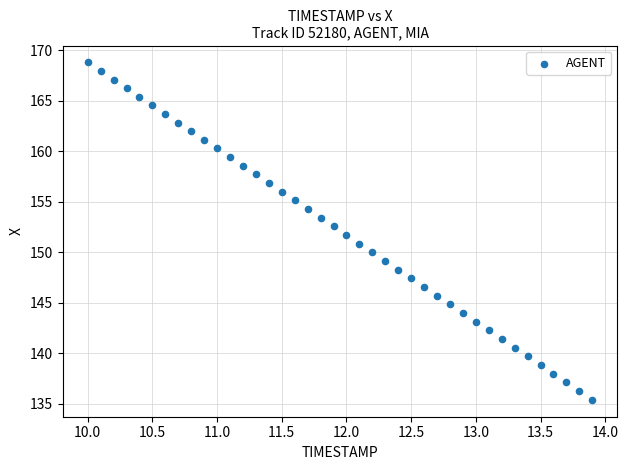

What is the range of X values (max minus min)?

3.9